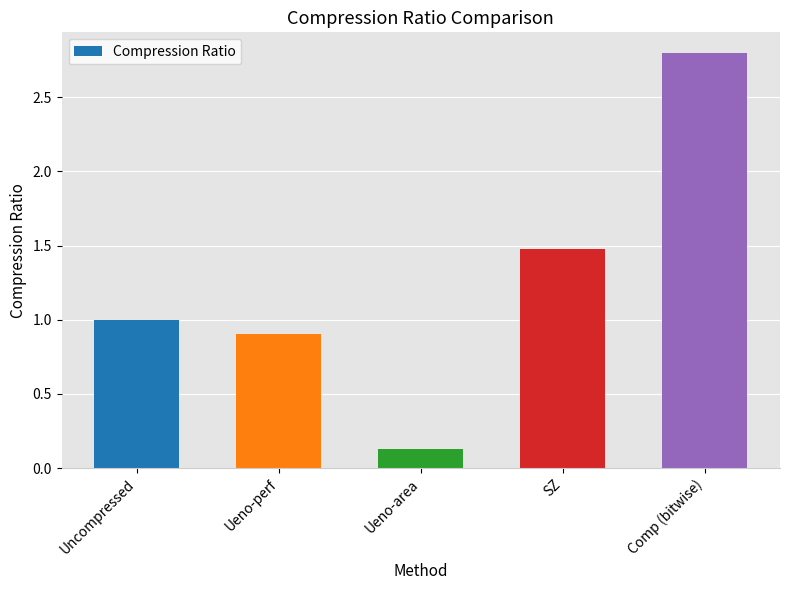

What is the sum of all values?

6.3